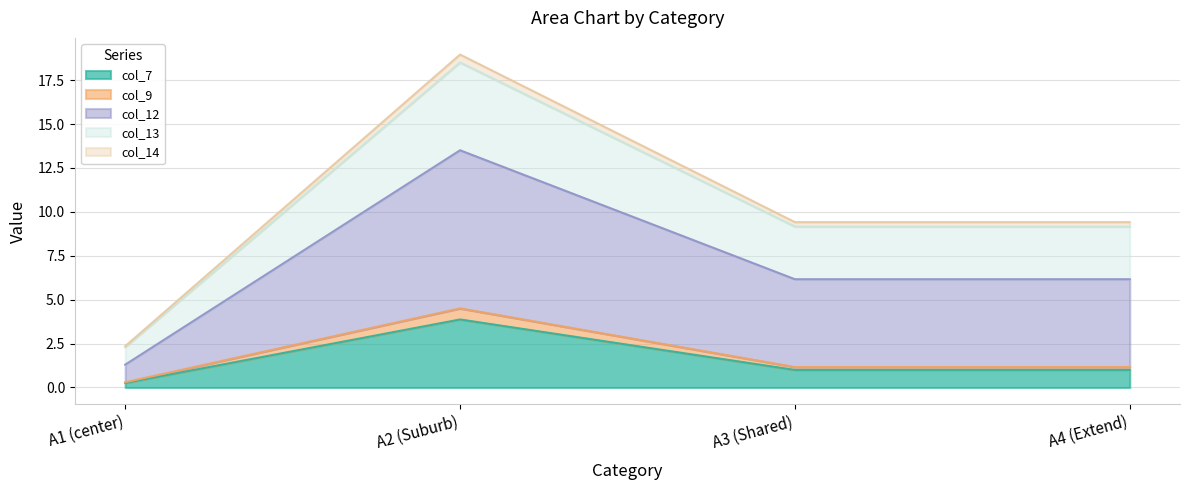

Does the chart display data point markers on the line(s)?

No